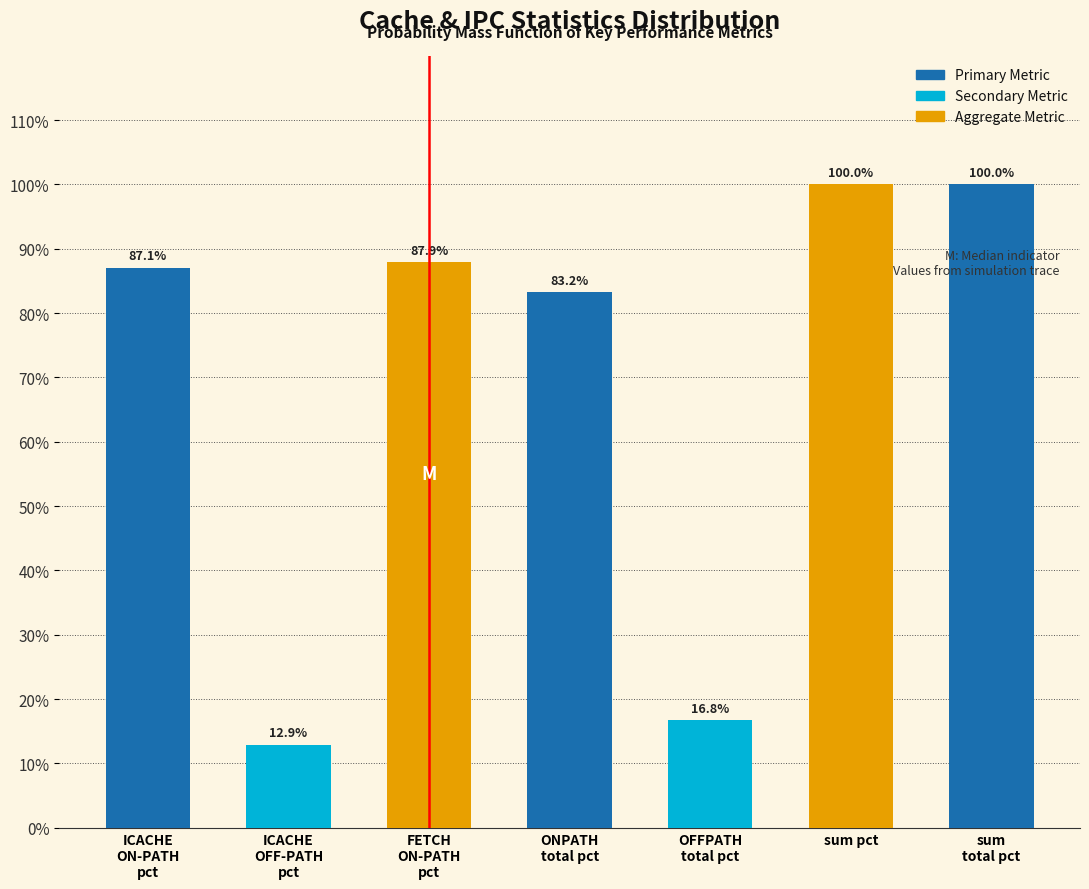

Reading left to right, list all the values displayed in this chart.

87.1	12.9	87.9	83.2	16.8	100.0	100.0